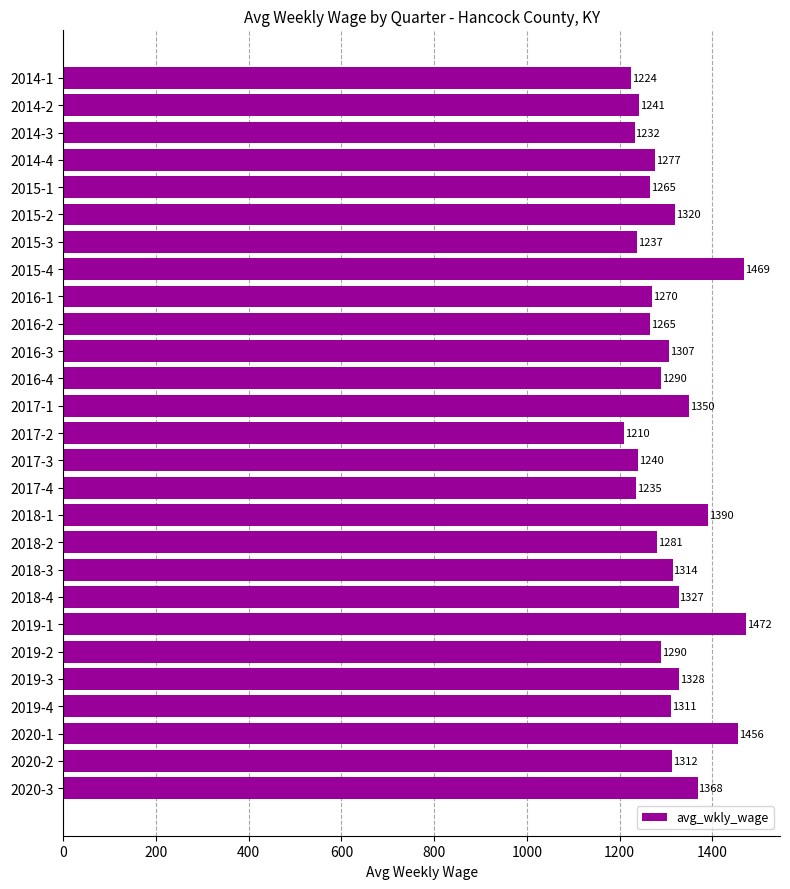

Reading top to bottom, what are all the values shown in this chart?

2014-1=1224	2014-2=1241	2014-3=1232	2014-4=1277	2015-1=1265	2015-2=1320	2015-3=1237	2015-4=1469	2016-1=1270	2016-2=1265	2016-3=1307	2016-4=1290	2017-1=1350	2017-2=1210	2017-3=1240	2017-4=1235	2018-1=1390	2018-2=1281	2018-3=1314	2018-4=1327	2019-1=1472	2019-2=1290	2019-3=1328	2019-4=1311	2020-1=1456	2020-2=1312	2020-3=1368